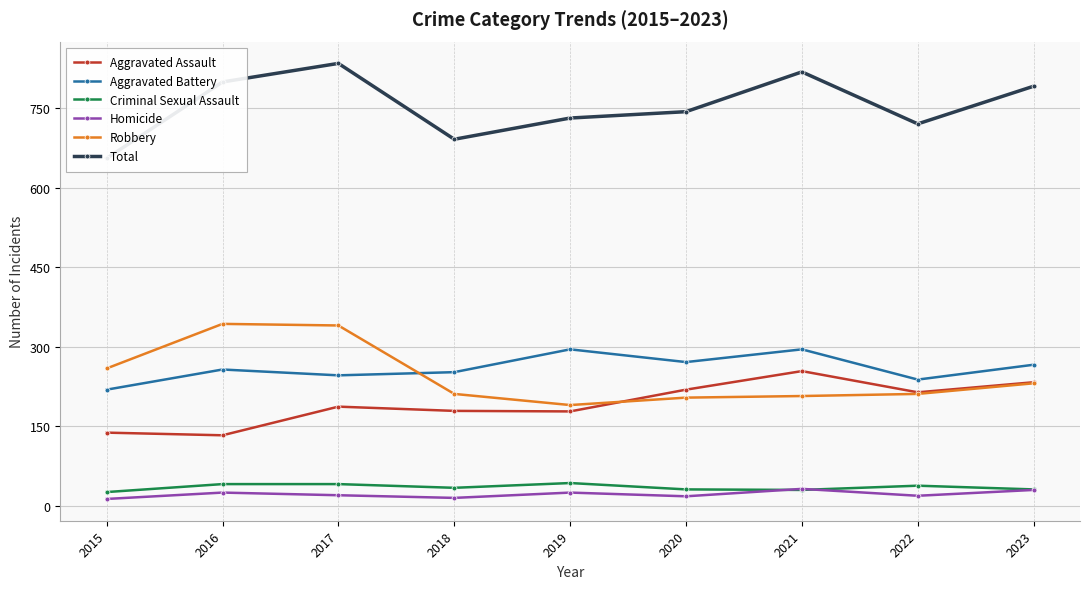

Does the chart have visible grid lines?

Yes